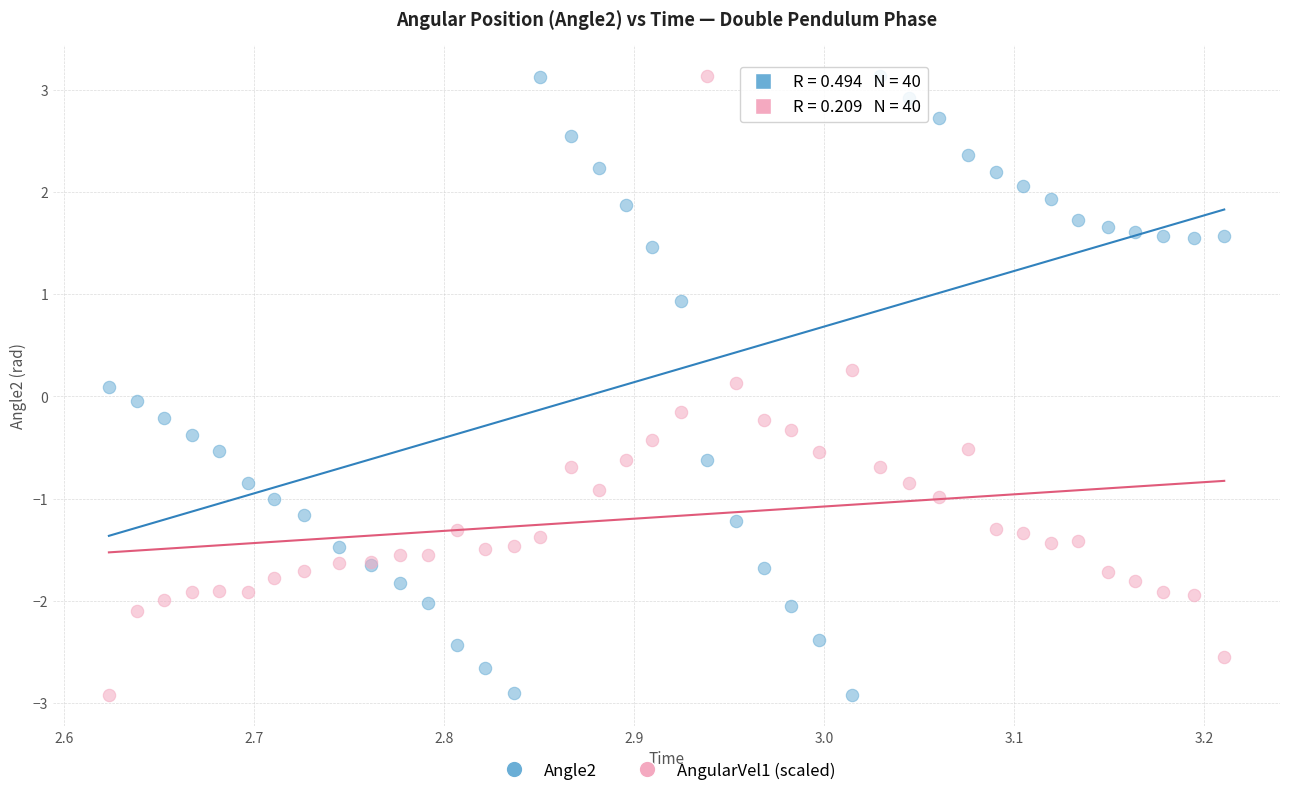

What is the X range (max minus min) for the scatter plot?

0.6